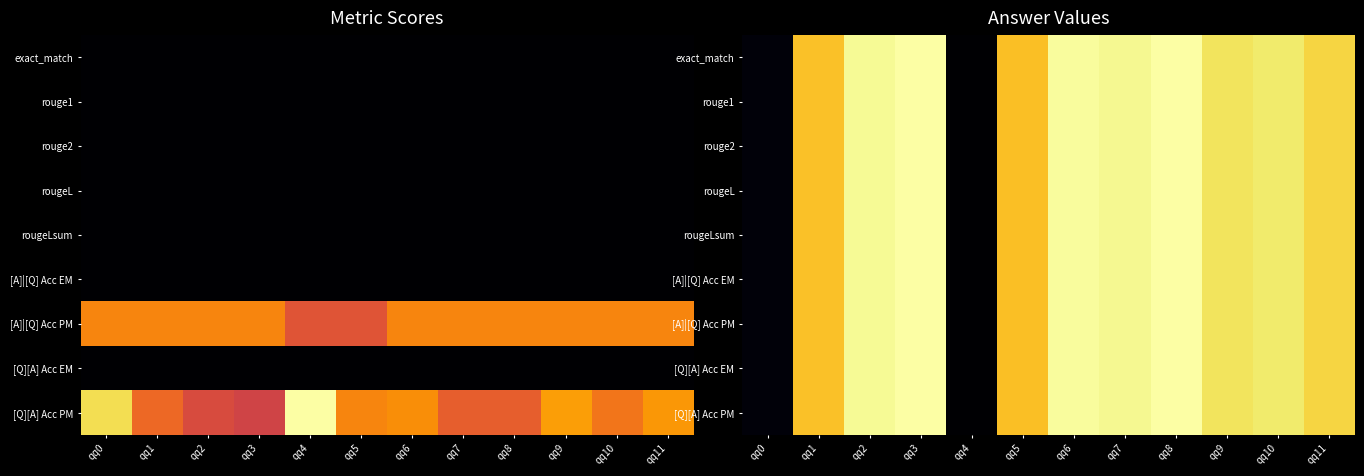

How many data points does each series have?

12